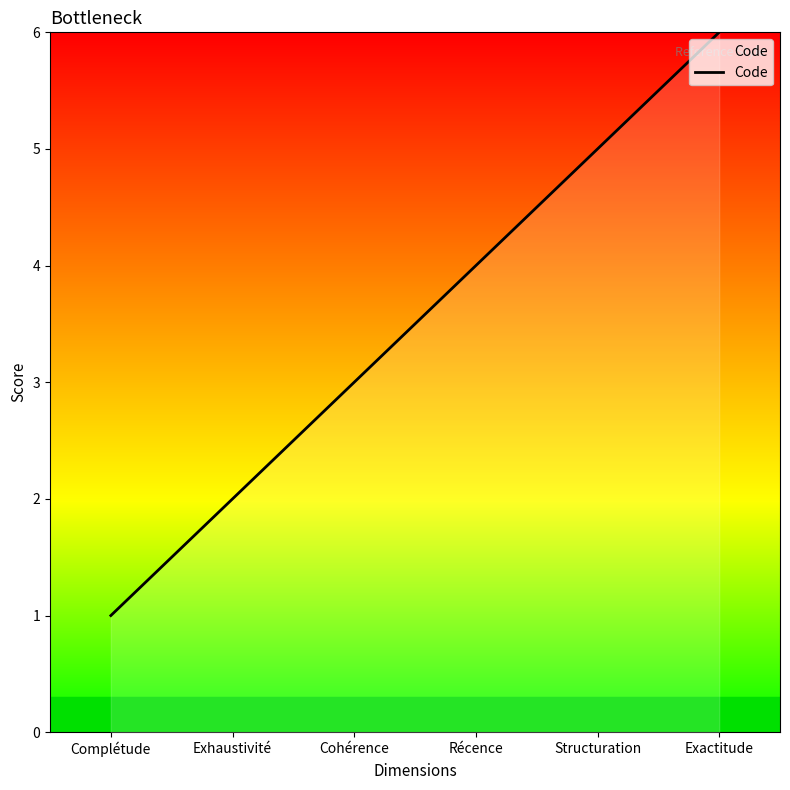

At which label is the value closest to 3?

Cohérence